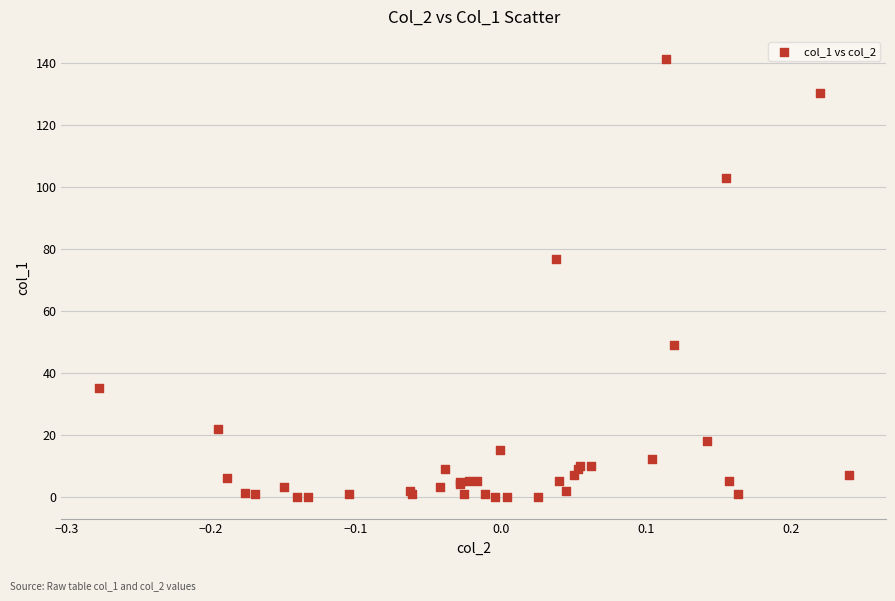

What Y value in the scatter plot is closest to 70?

76.7